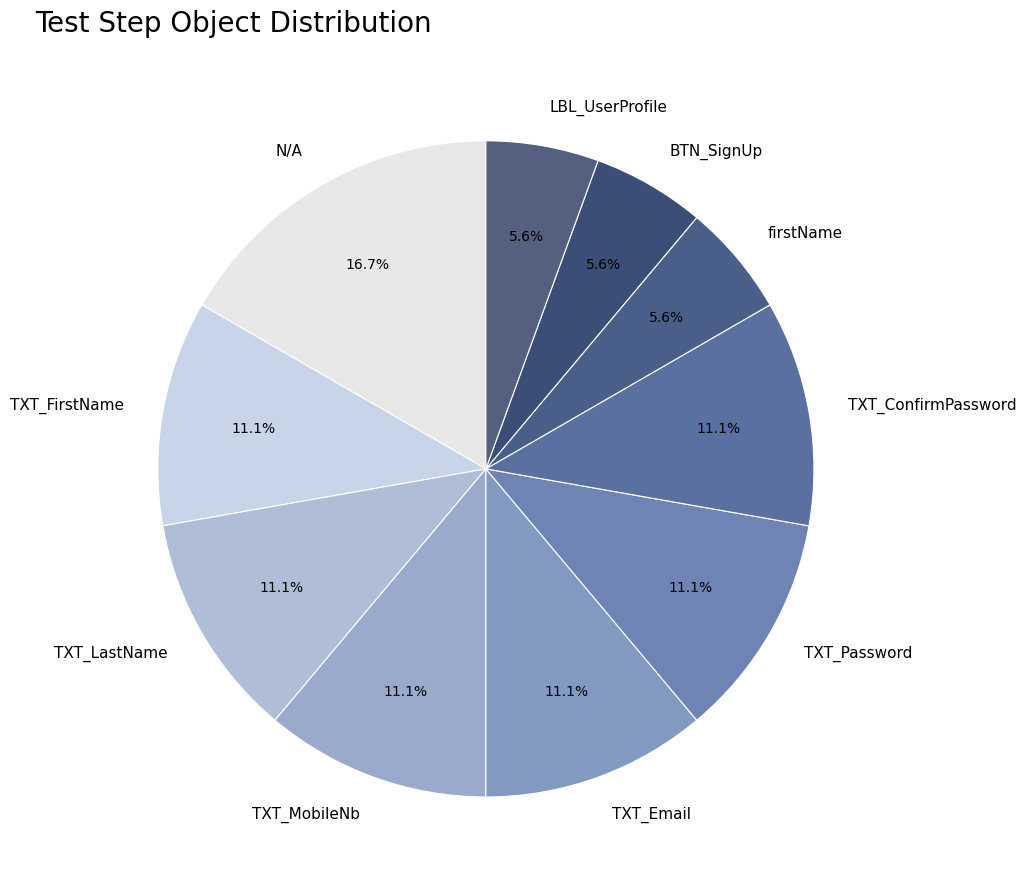

What percentage is NOT represented by TXT_MobileNb?

88.9%